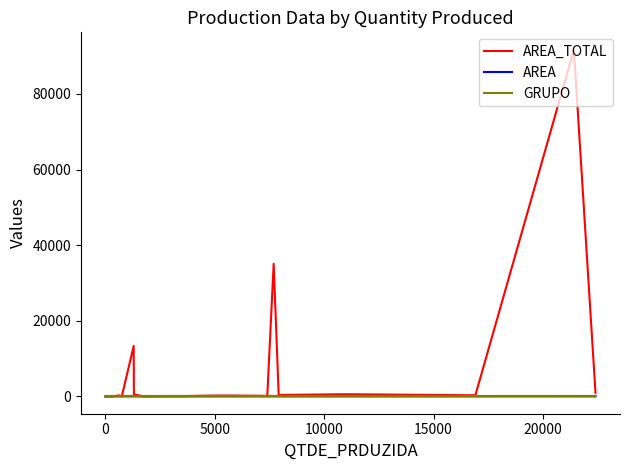

Which series has the largest total across all categories?

AREA_TOTAL